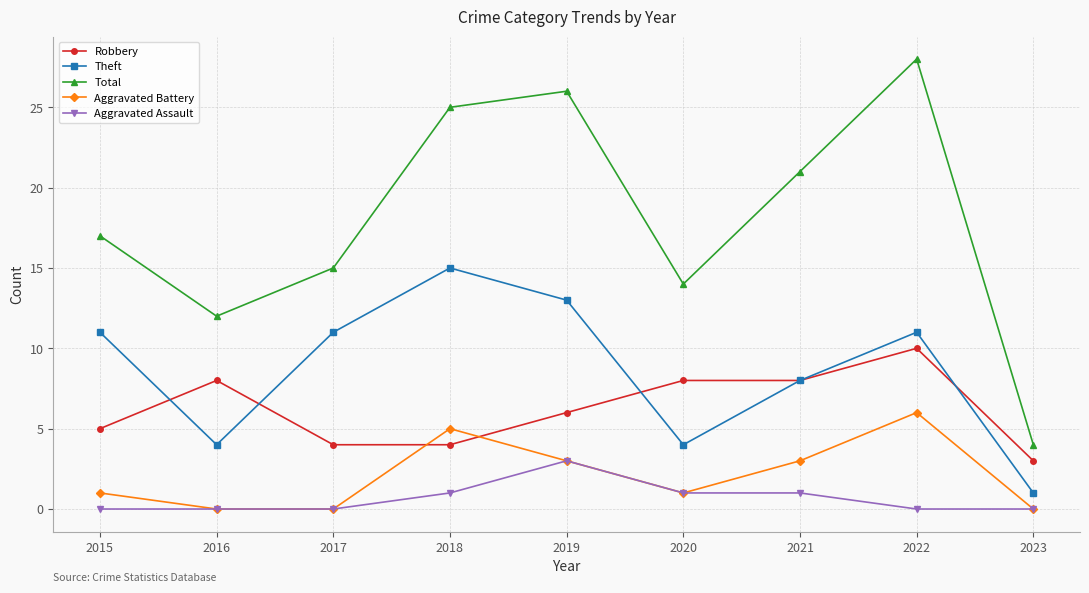

True or false: Total and Robbery cross at least once.

False